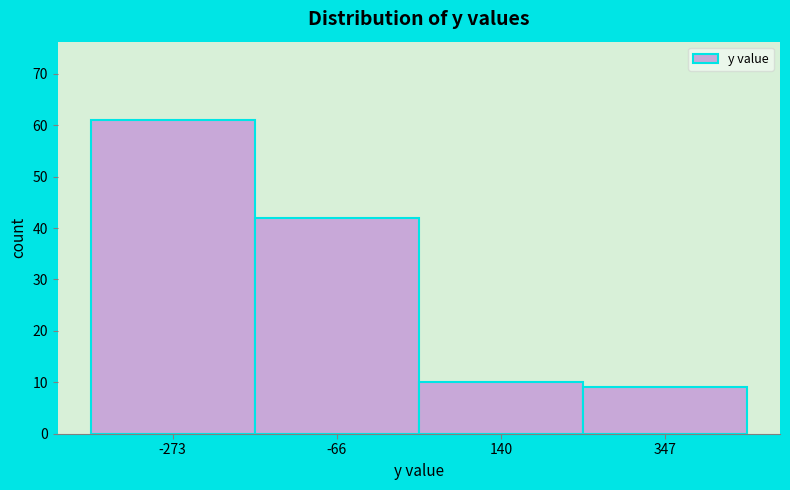

Reading left to right, transcribe this chart: for each bar, give the range it covers on the x-axis and its height. Neither the bar edges nor the heights are printed on the chart, so give them approximately, as read against the axes.

-400 to -150: 61
-150 to 50: 42
50 to 250: 10
250 to 450: 9